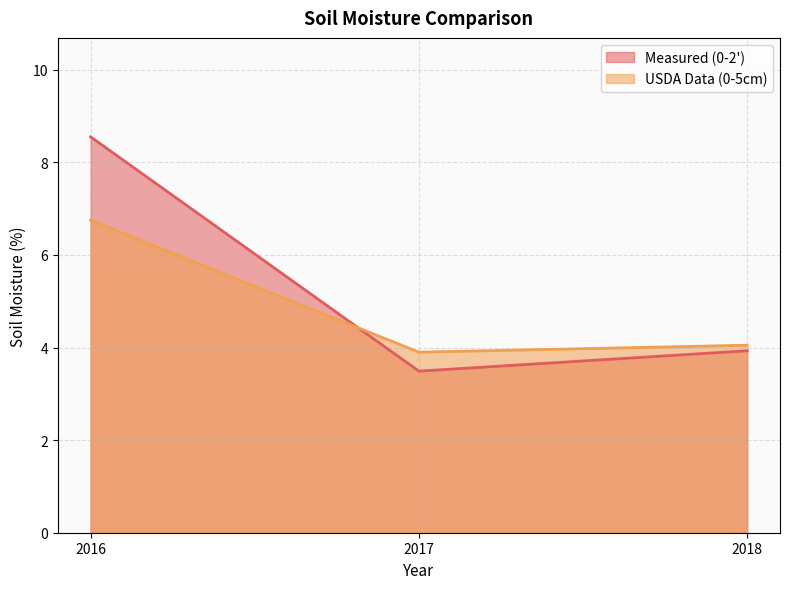

What is the sum of the Measured (0-2') values at 2017 and 2016?

12.0